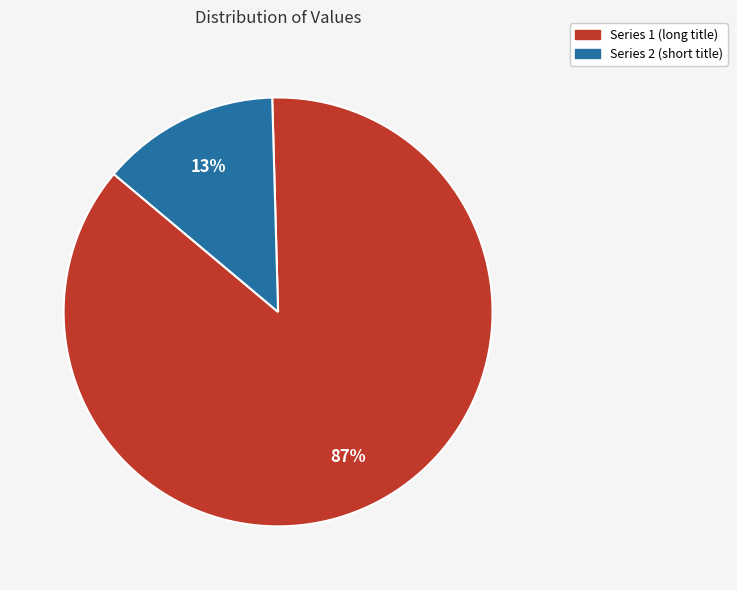

To the nearest percent, what is the average slice percentage?

50%